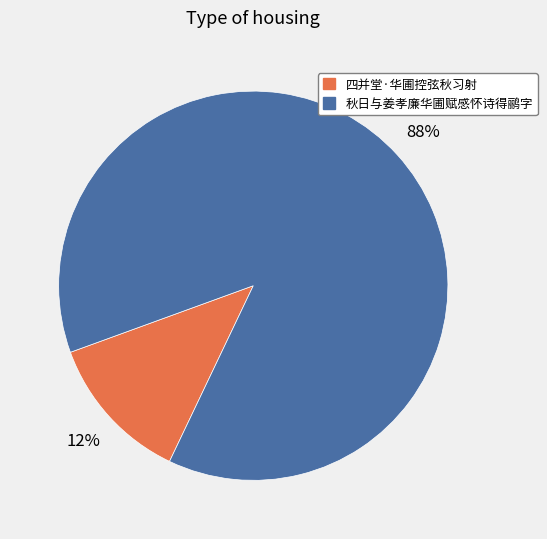

How many segments does this pie chart have?

2